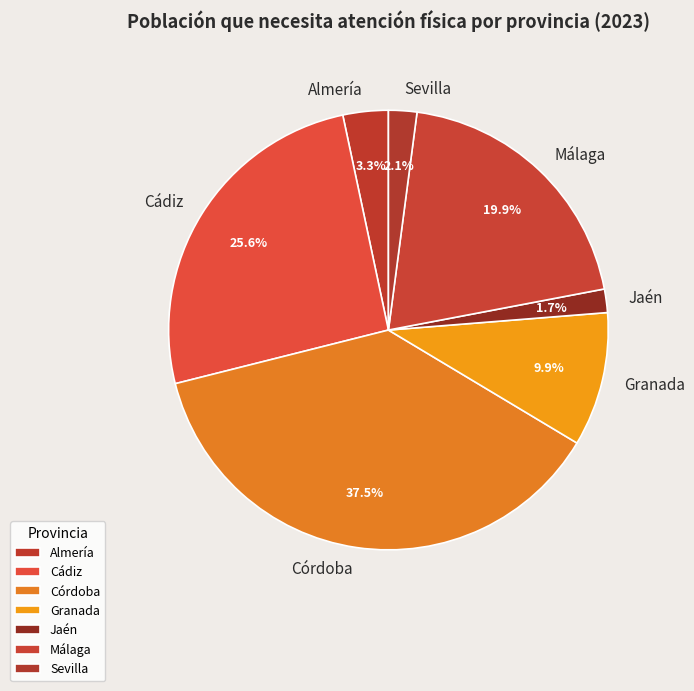

The Málaga slice represents 13% of the pie. True or false?

False